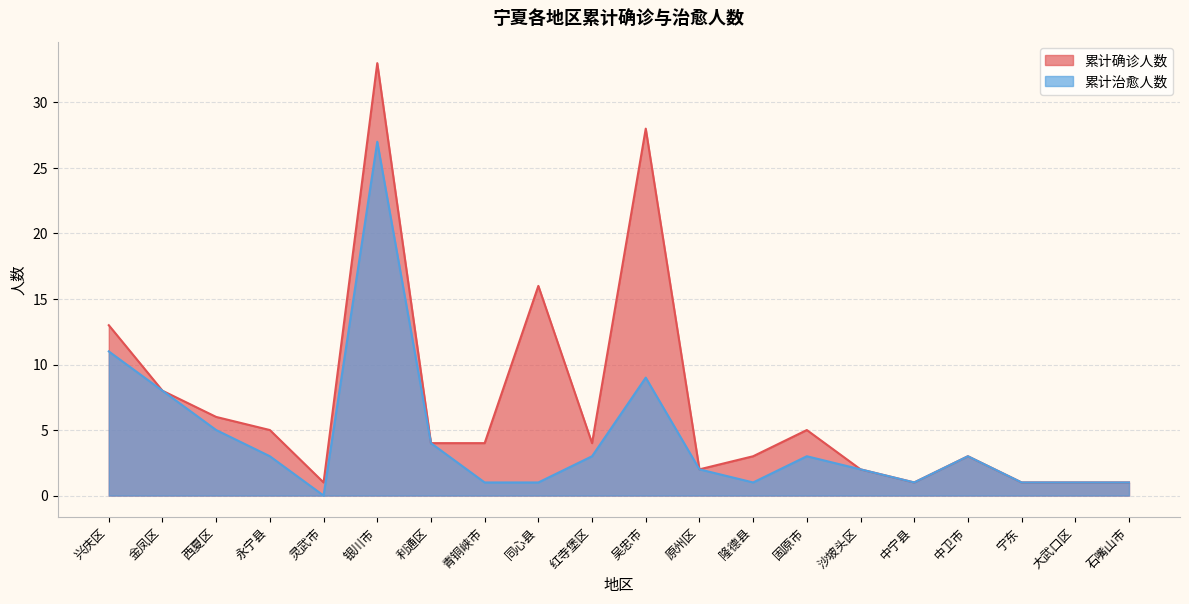

What is the difference between the 累计确诊人数 values at 金凤区 and 隆德县?

5